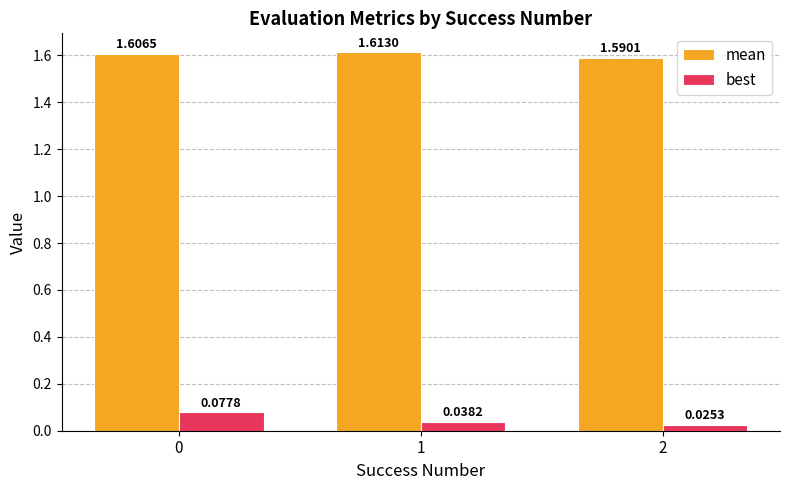

List the series in order of their peak value, lowest first.

best, mean